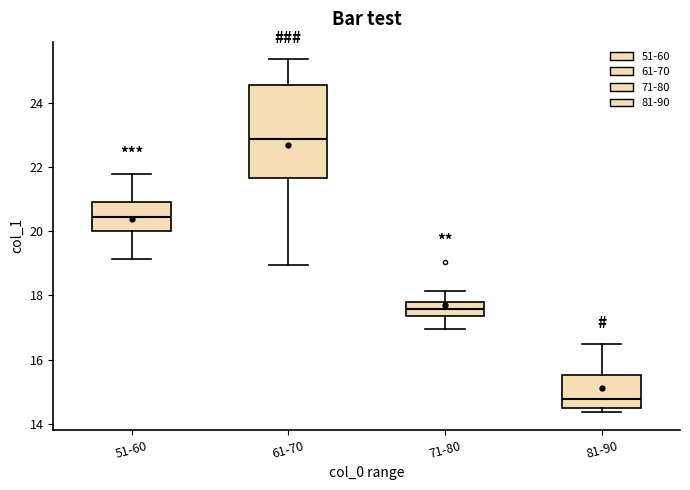

Reading left to right, read every box against the y-axis: the position of its median line, the range the box covers, and the ends of its whiskers. The values are not printed on the chart, so give them approximately, as read against the axis.

51-60: median 20.4, box 20.0 to 21.0, whiskers 19.2 to 21.8
61-70: median 22.8, box 21.6 to 24.6, whiskers 19.0 to 25.4
71-80: median 17.6, box 17.4 to 17.8, whiskers 17.0 to 18.2
81-90: median 14.8, box 14.6 to 15.6, whiskers 14.4 to 16.4